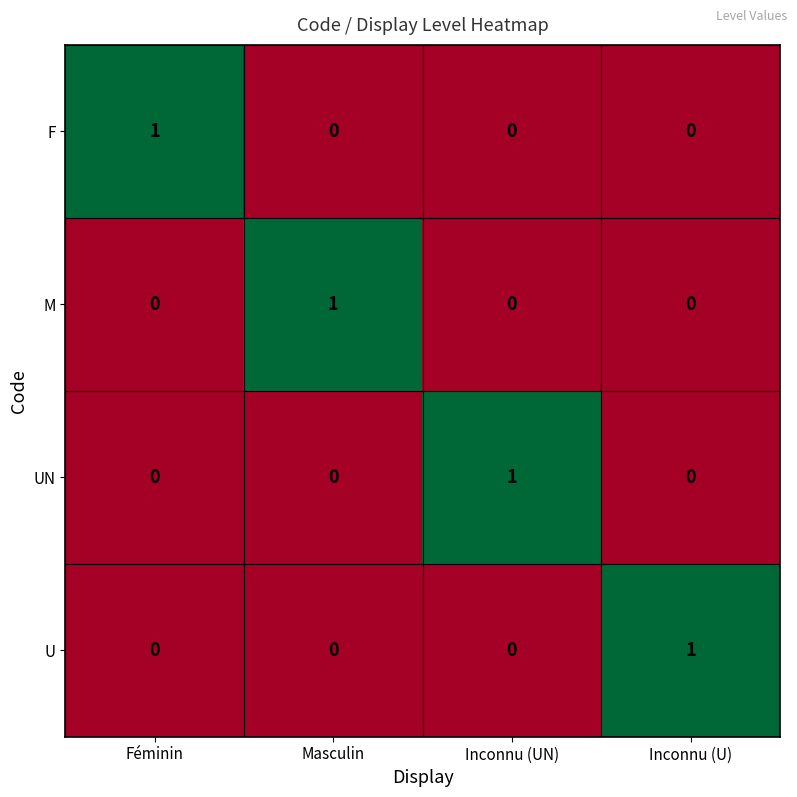

Count the U values in the range 0 to 1.

4